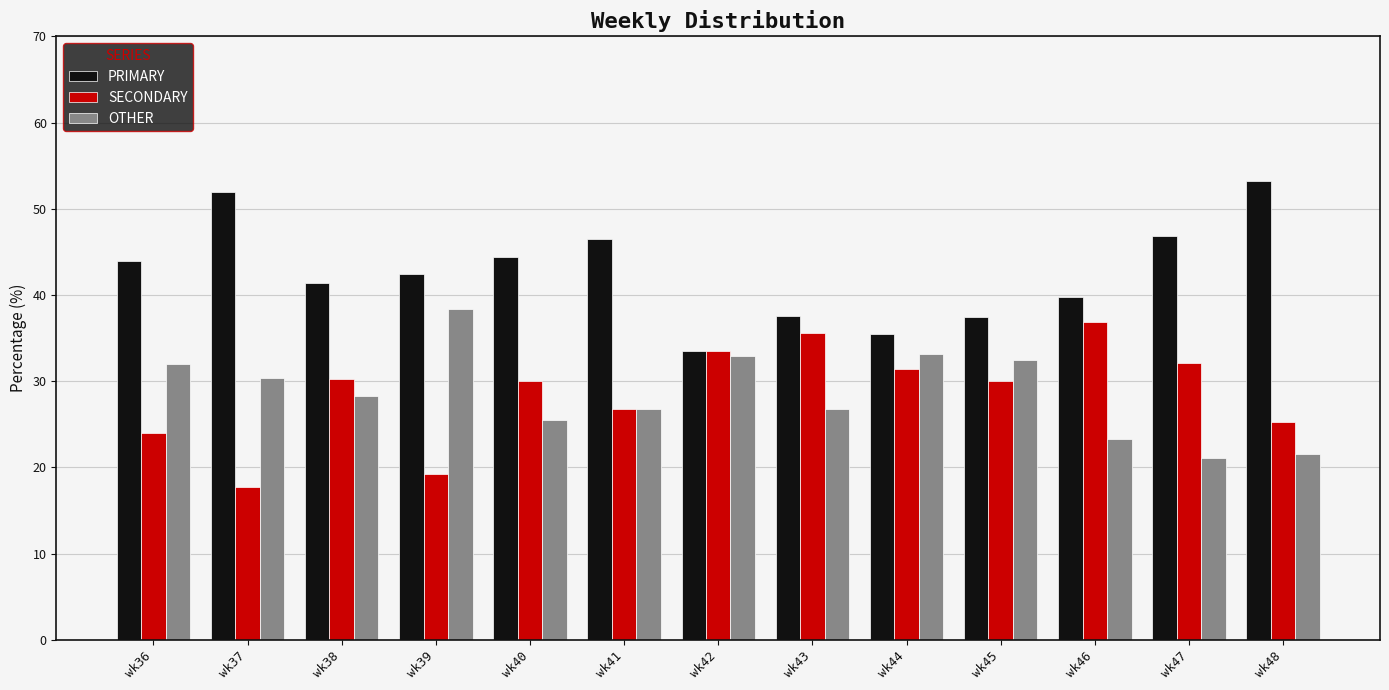

What is the difference between the maximum and minimum values in the SECONDARY series?

19.2